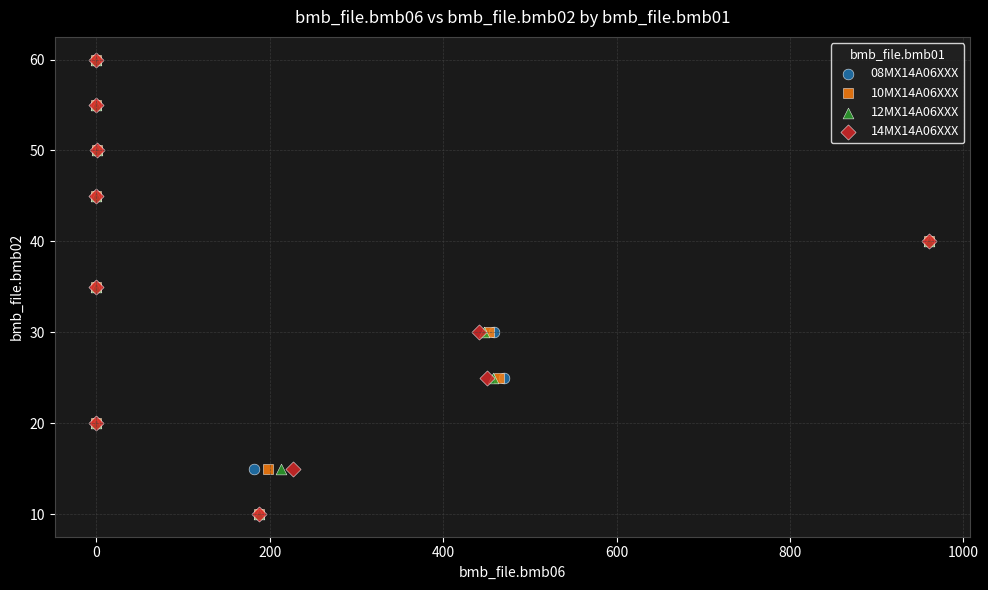

What are all the series names shown in the legend?

08MX14A06XXX, 10MX14A06XXX, 12MX14A06XXX, 14MX14A06XXX